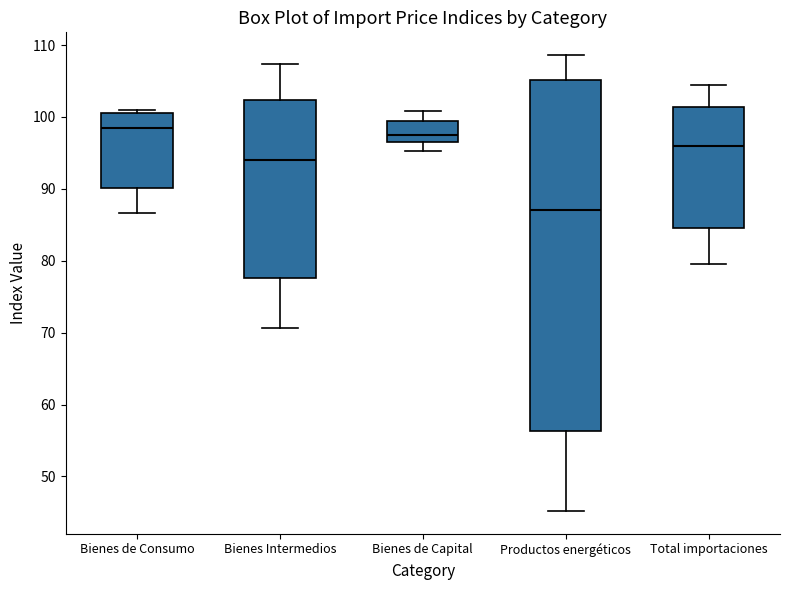

Which box is the tallest, from its lower edge to its upper edge?

Productos energéticos